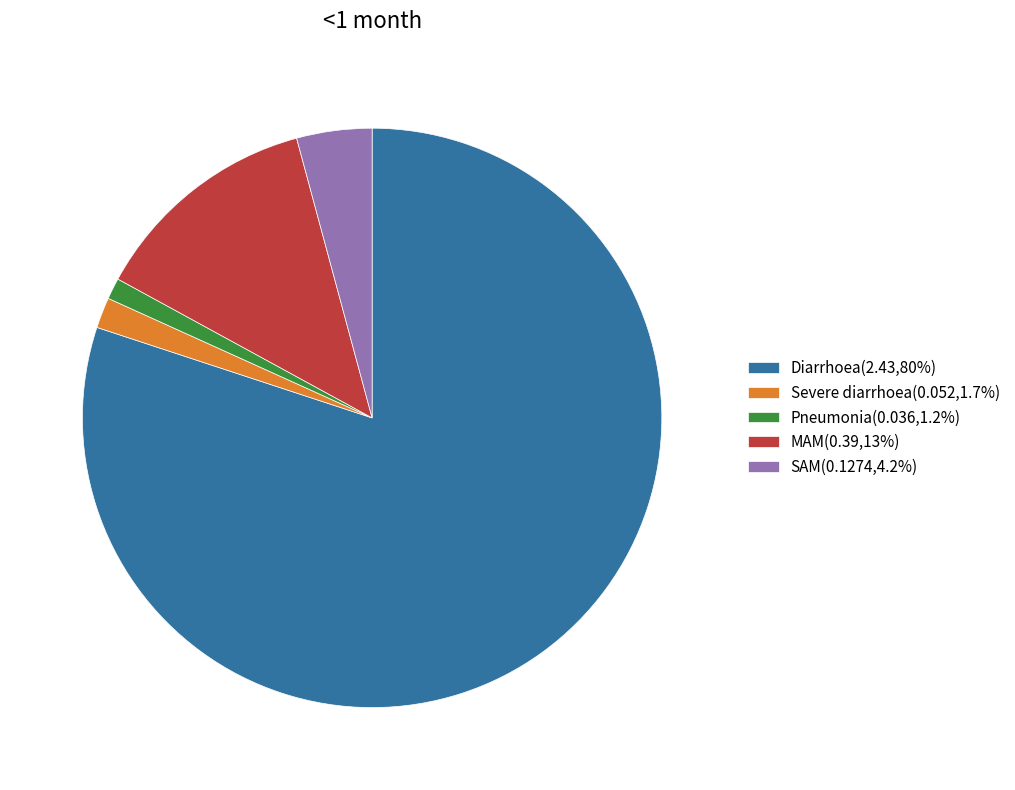

True or false: MAM accounts for 13% of the total.

True